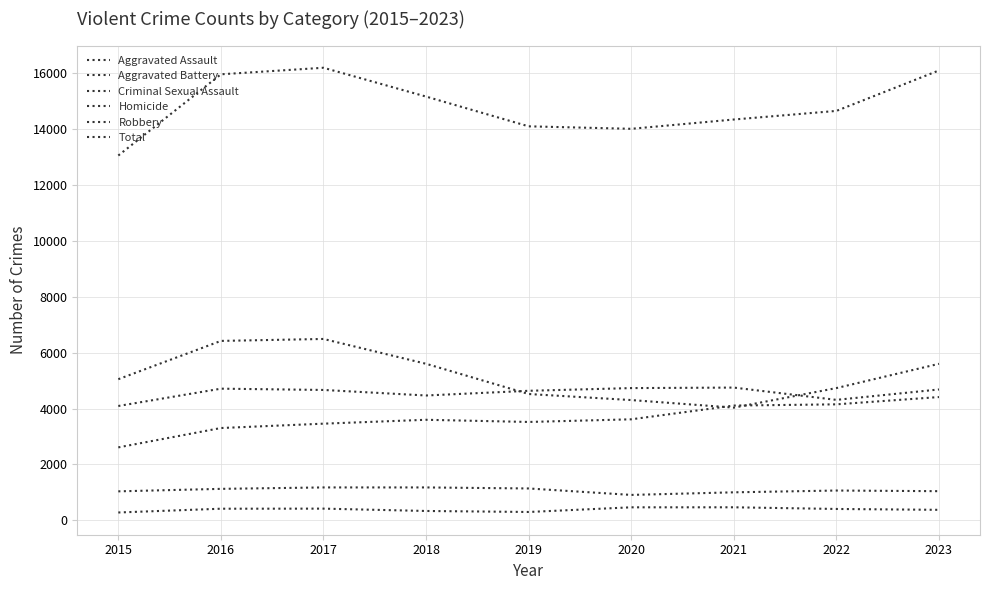

What is the average value of the Homicide series?

381